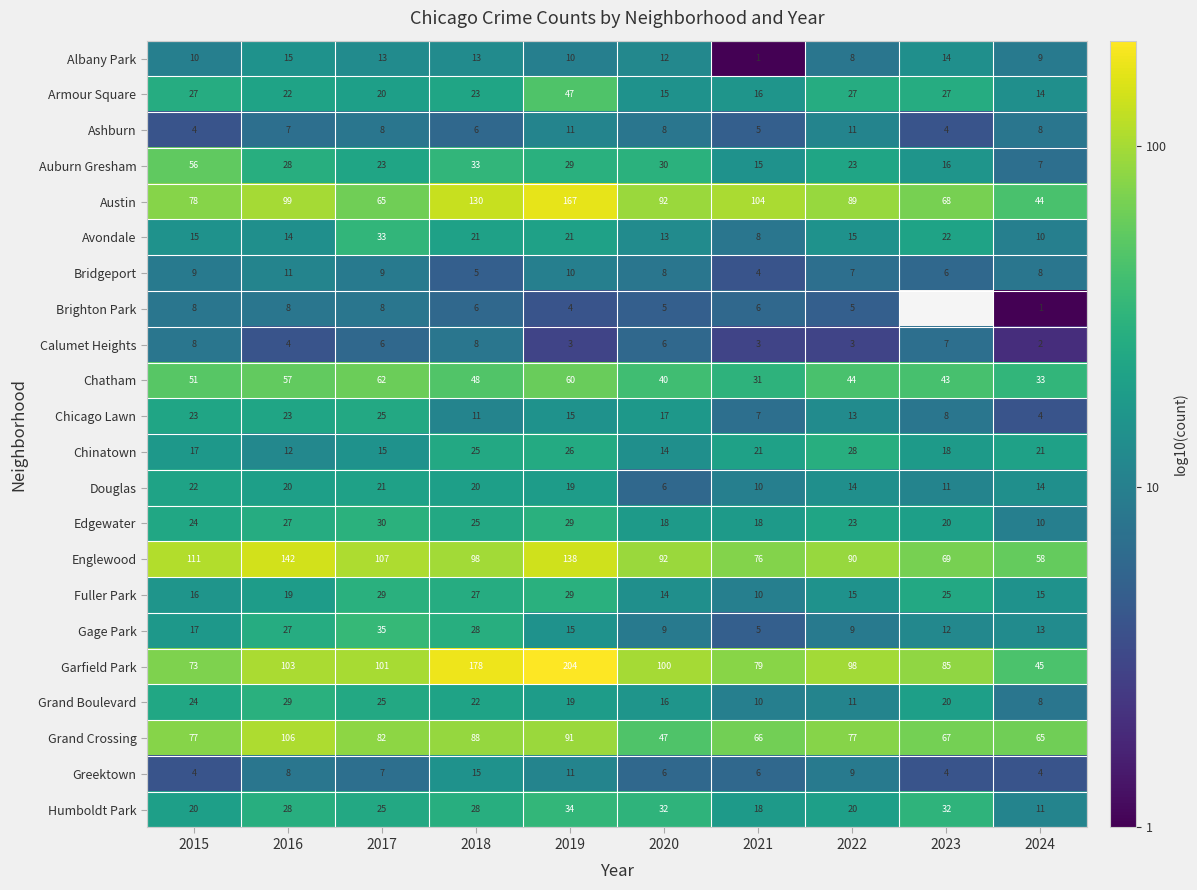

Where does the Chicago Lawn series first go above 15?

2015